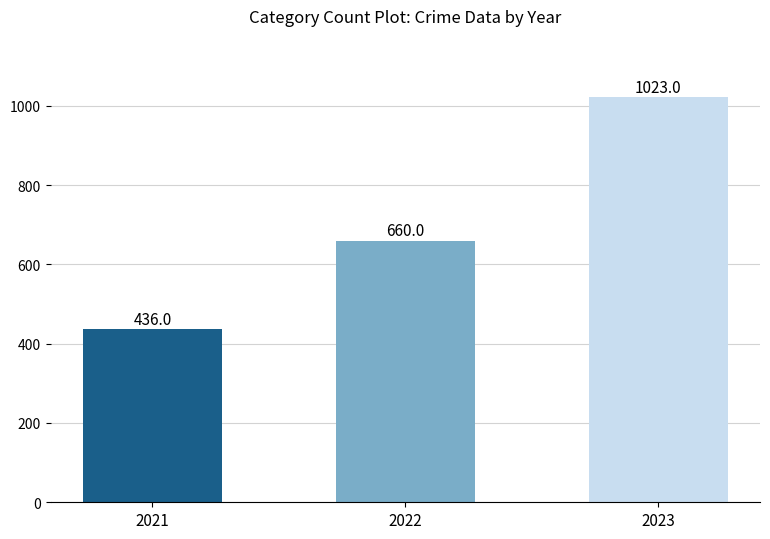

At which category does the chart reach its peak across all series?

2023